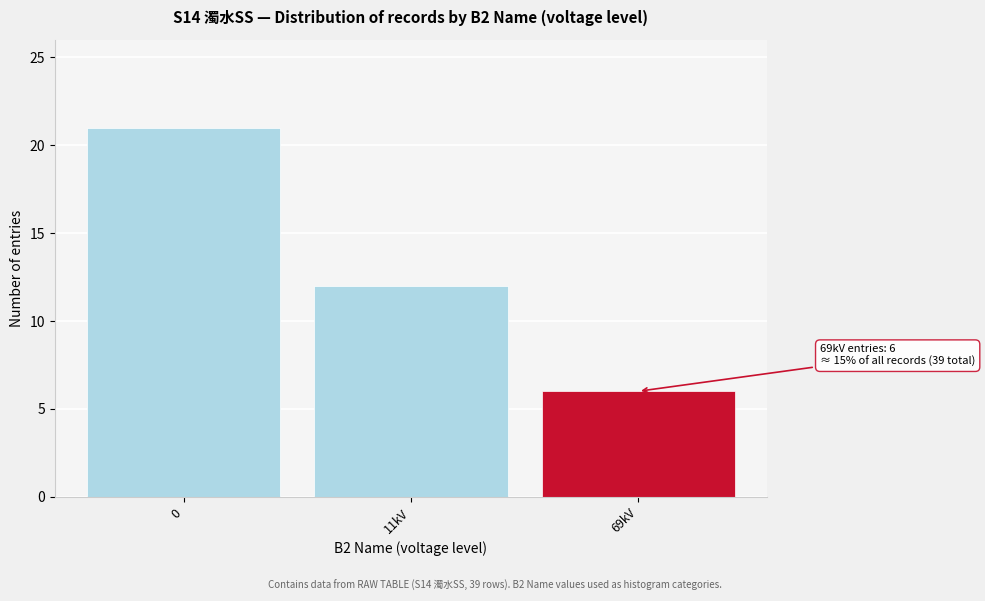

Reading right to left, transcribe all the data shown in this chart.

6	12	21